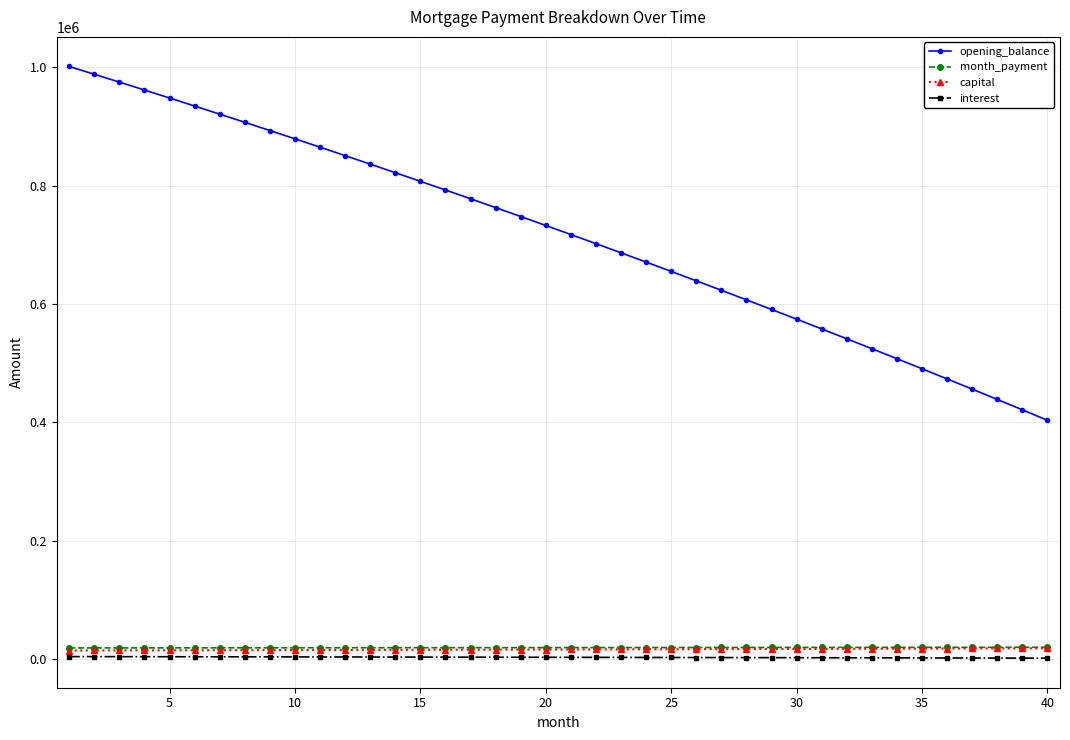

True or false: month_payment and interest cross at least once.

False